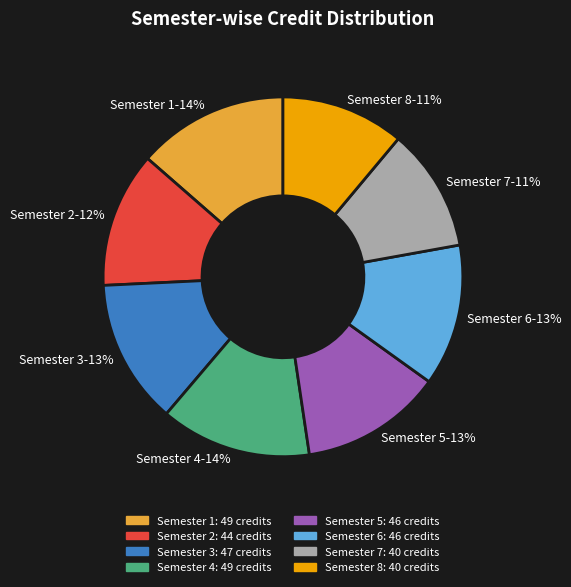

Is it true that Semester 3 is 13% of the pie?

True